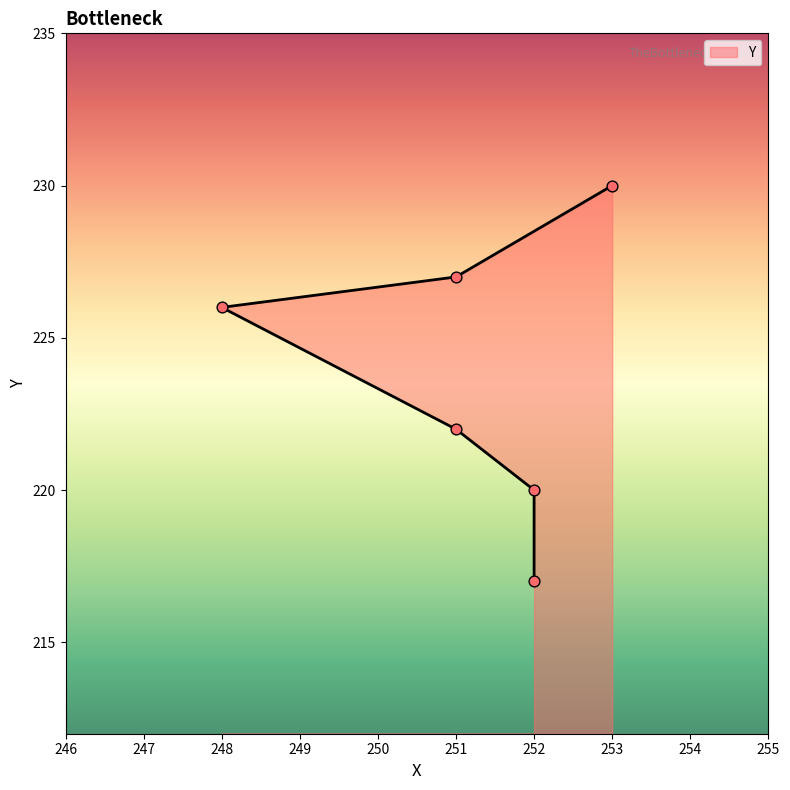

What is the change in value from 248 to 253?

+4